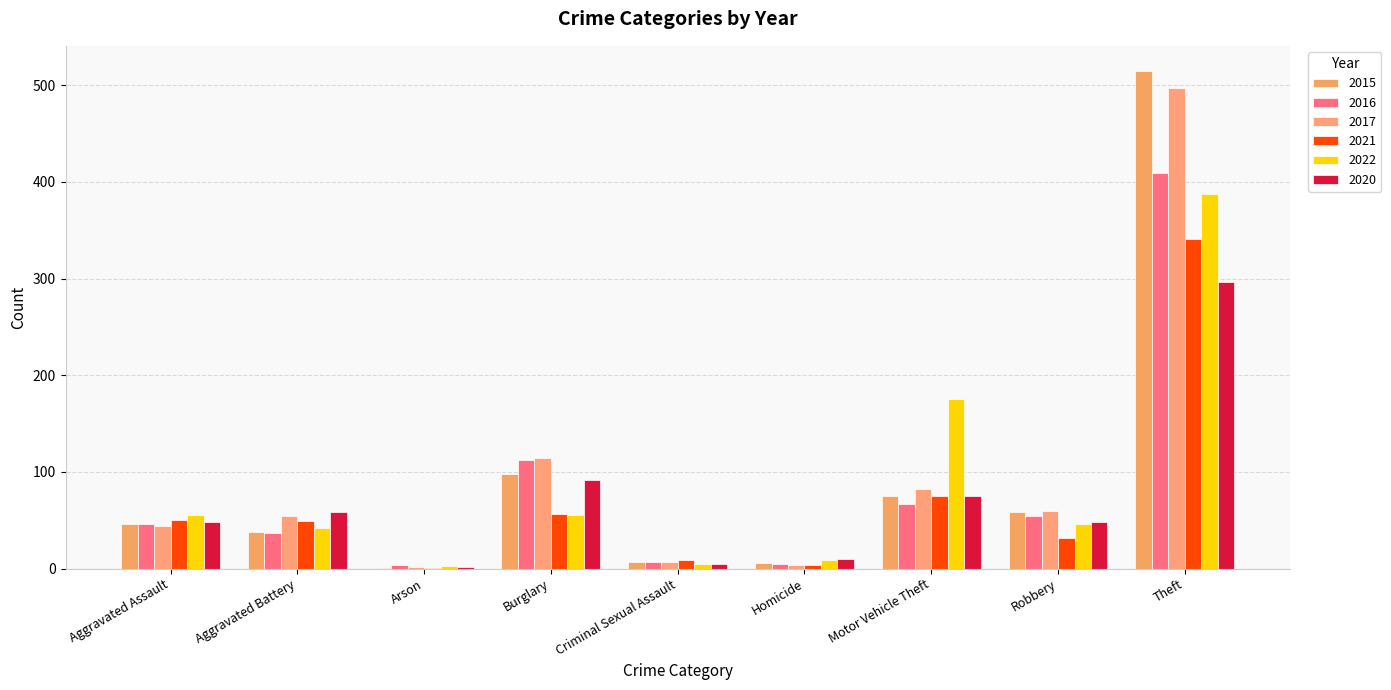

Are the bars grouped side by side (vs. stacked)?

Yes